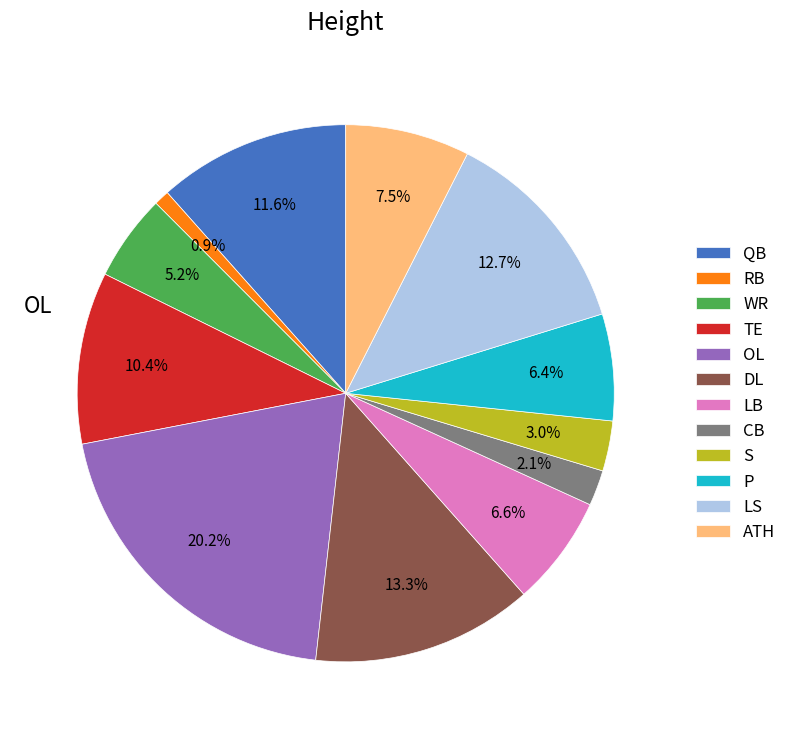

What is the smallest slice in the pie chart?

RB